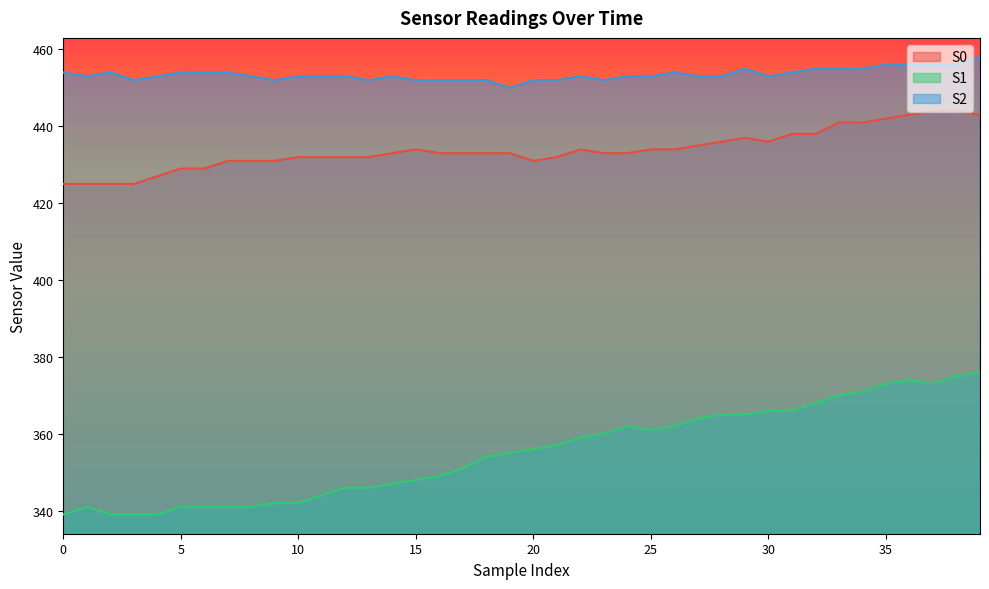

How many interior local peaks does the S0 series have?

3